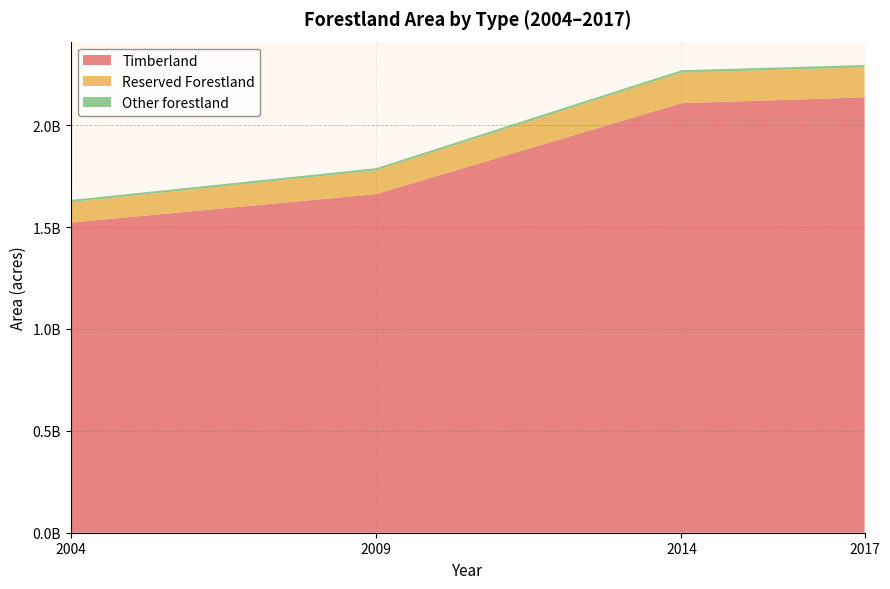

Reading left to right, transcribe all the data shown in this chart.

Timberland: 2004=1522382032	2009=1662107214	2014=2108320231	2017=2136981251
Reserved Forestland: 2004=100187962	2009=116224718	2014=150108111	2017=147154927
Other forestland: 2004=10677376	2009=11069140	2014=11719694	2017=11675181